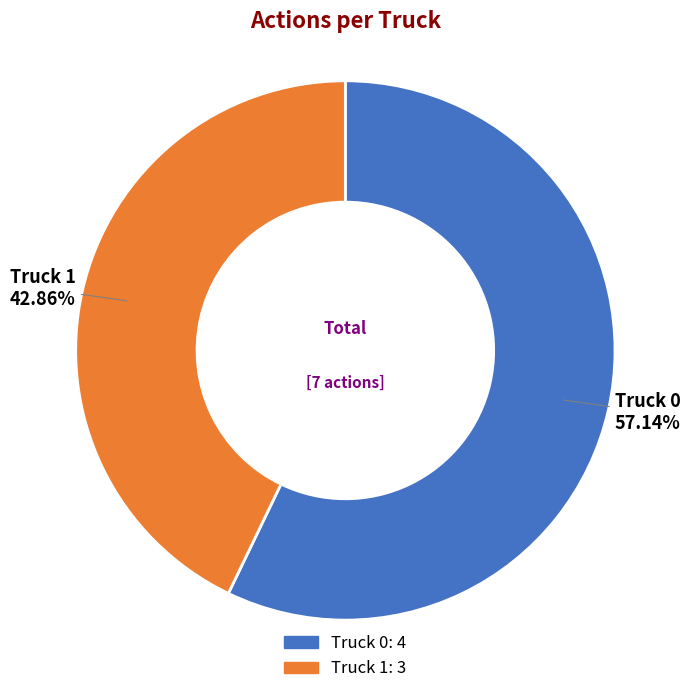

What percentage is the Truck 0 slice, to the nearest percent?

57%